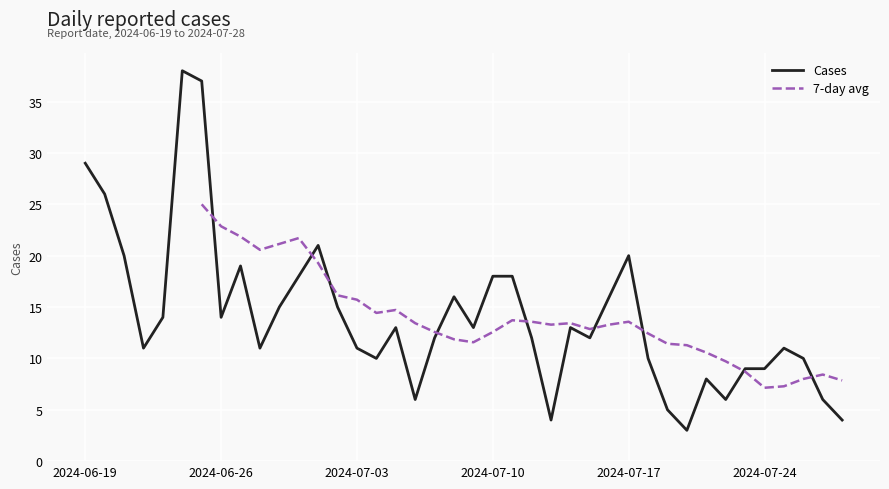

Rank the categories by value from lowest to highest.

2024-07-20, 2024-07-13, 2024-07-28, 2024-07-19, 2024-07-06, 2024-07-22, 2024-07-27, 2024-07-21, 2024-07-23, 2024-07-24, 2024-07-04, 2024-07-18, 2024-07-26, 2024-06-22, 2024-06-28, 2024-07-03, 2024-07-25, 2024-07-07, 2024-07-12, 2024-07-15, 2024-07-05, 2024-07-09, 2024-07-14, 2024-06-23, 2024-06-26, 2024-06-29, 2024-07-02, 2024-07-08, 2024-07-16, 2024-06-30, 2024-07-10, 2024-07-11, 2024-06-27, 2024-06-21, 2024-07-17, 2024-07-01, 2024-06-20, 2024-06-19, 2024-06-25, 2024-06-24